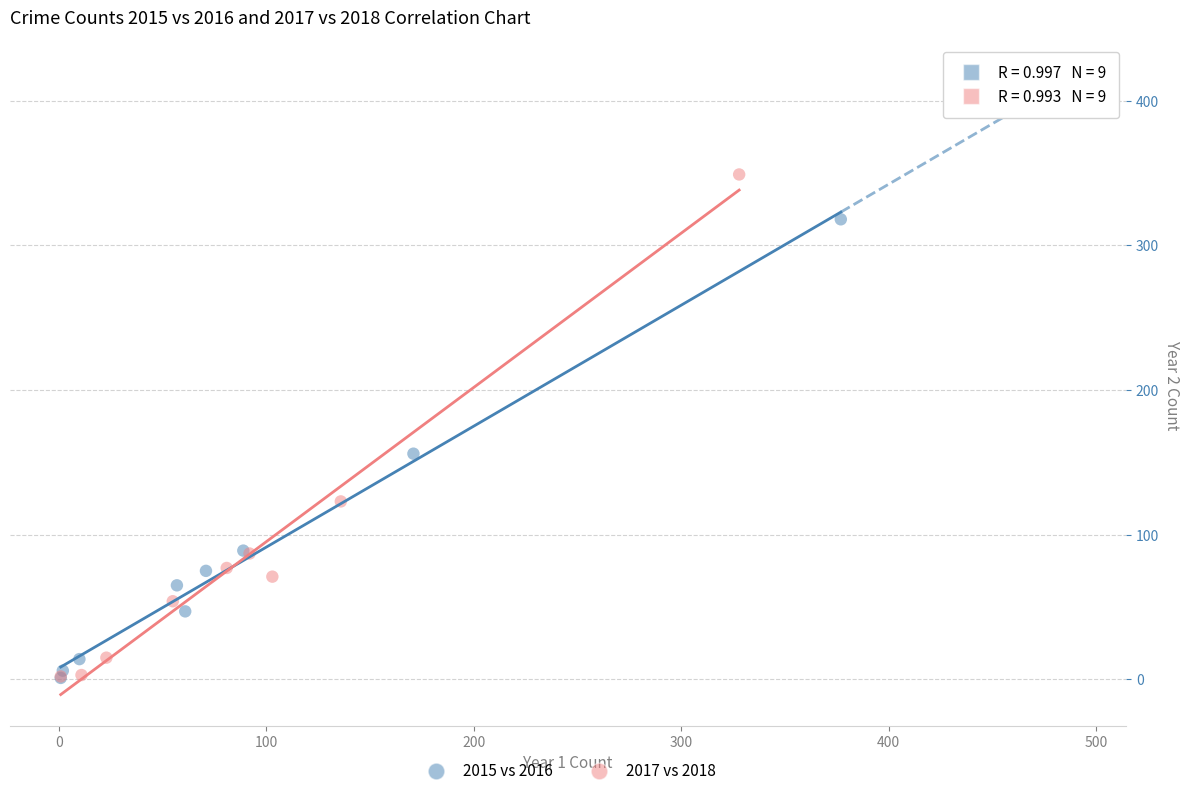

Which series has the widest spread of Y values?

2017 vs 2018